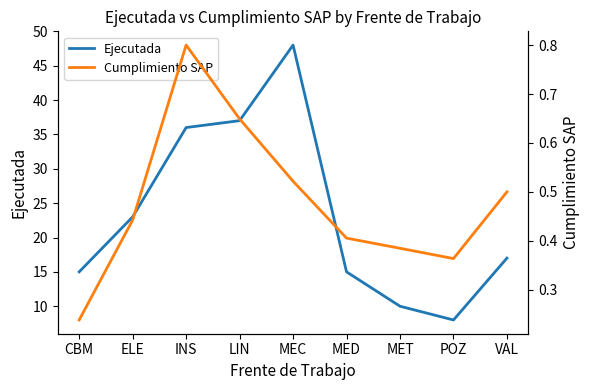

What is the difference between the second highest and minimum values in the Cumplimiento SAP series?

0.4